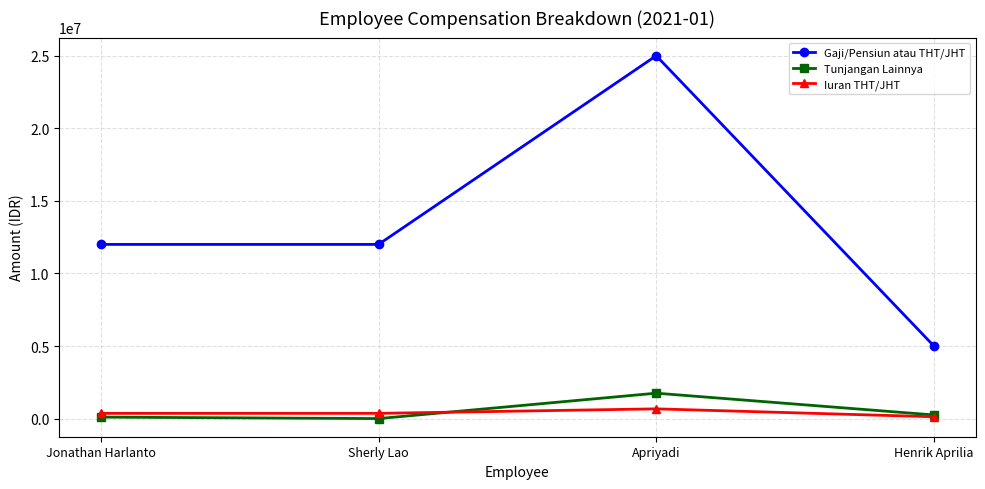

What is the difference between the maximum and second lowest values in the Iuran THT/JHT series?

310000